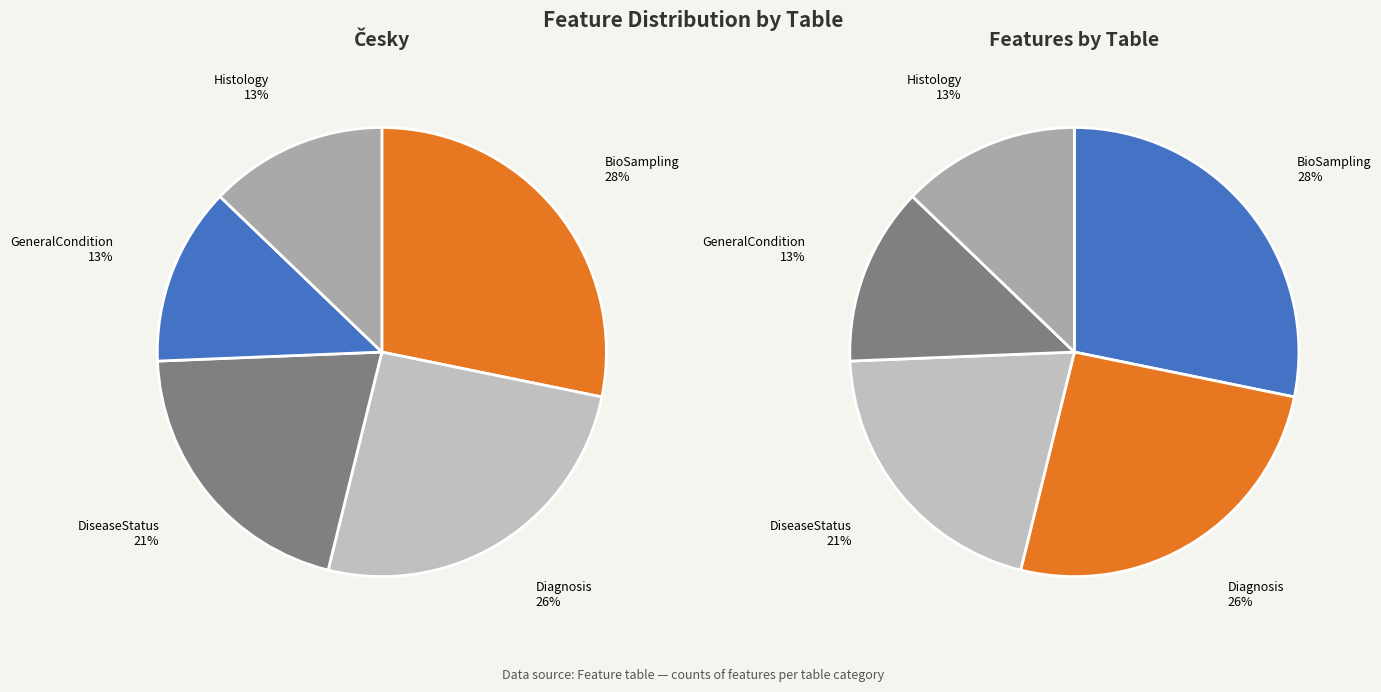

To the nearest percent, what is the difference between the largest and smallest slice percentages?

15%